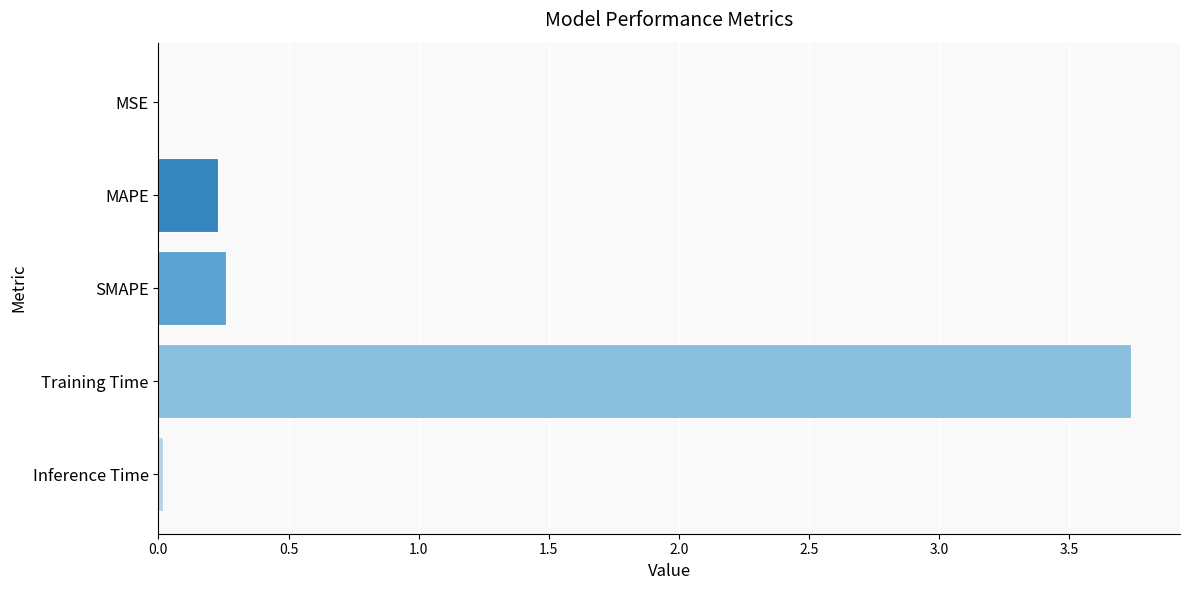

The chart shows a value of 6.6 at Training Time. True or false?

False